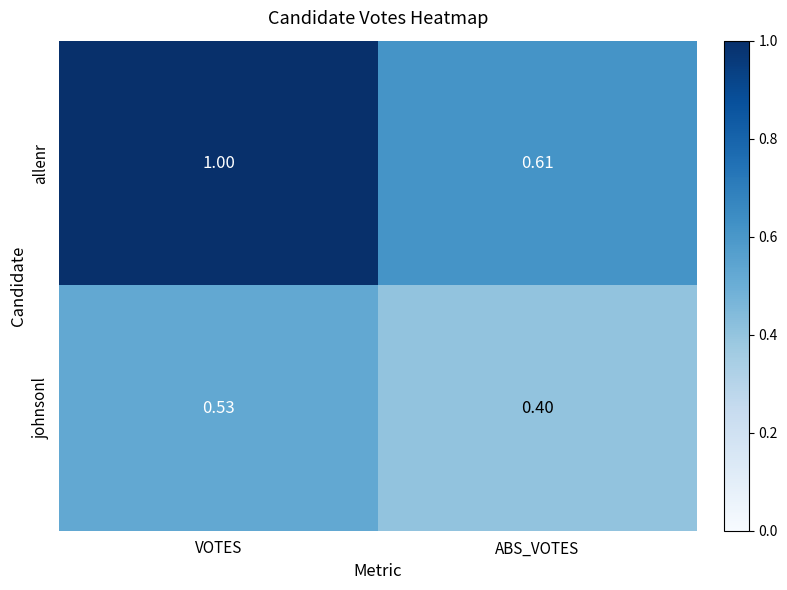

At which category is the sum across all series the highest?

VOTES